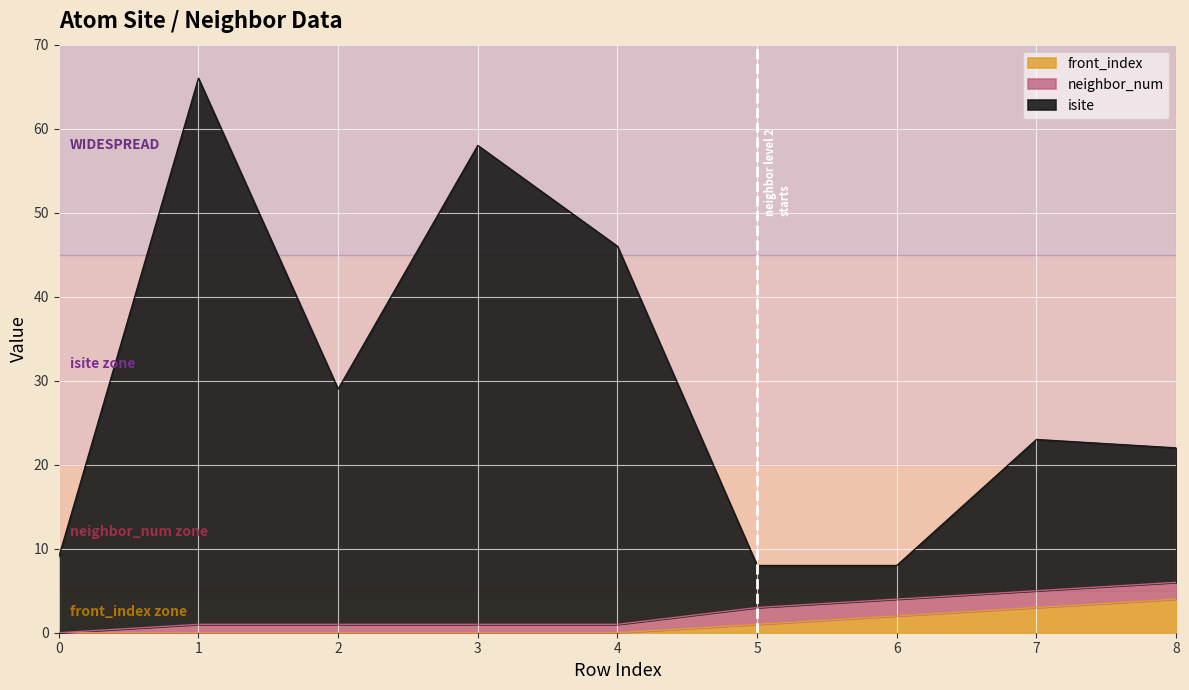

What are all the series names shown in the legend?

front_index, neighbor_num, isite